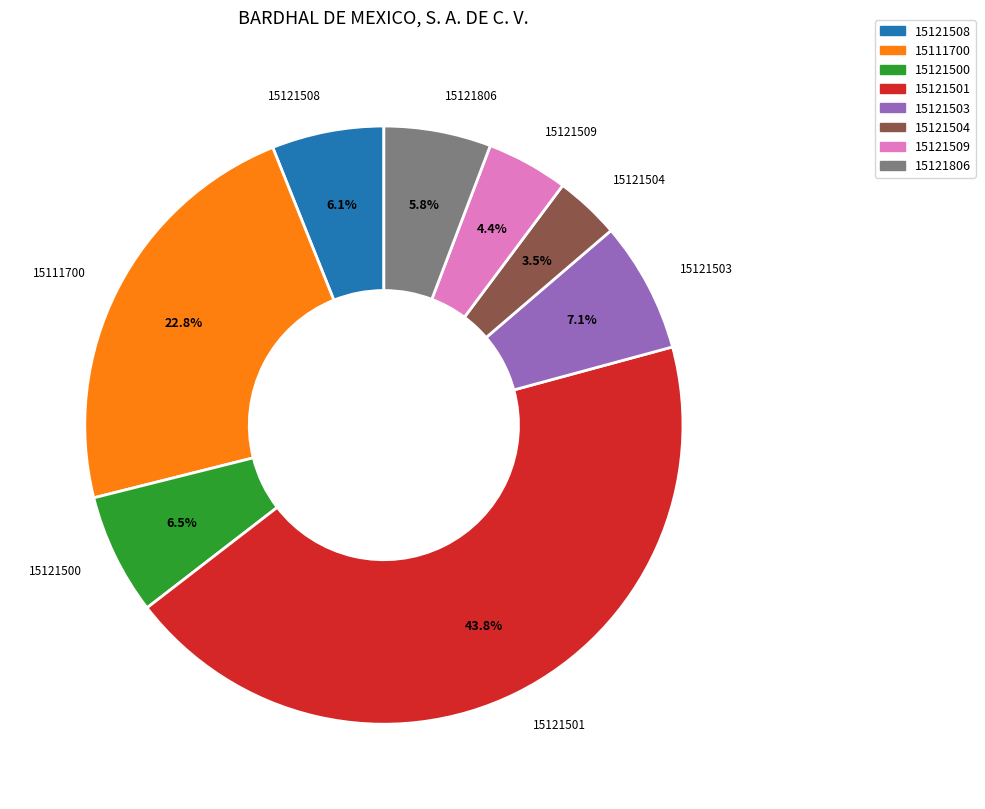

How many slices are in this pie chart?

8